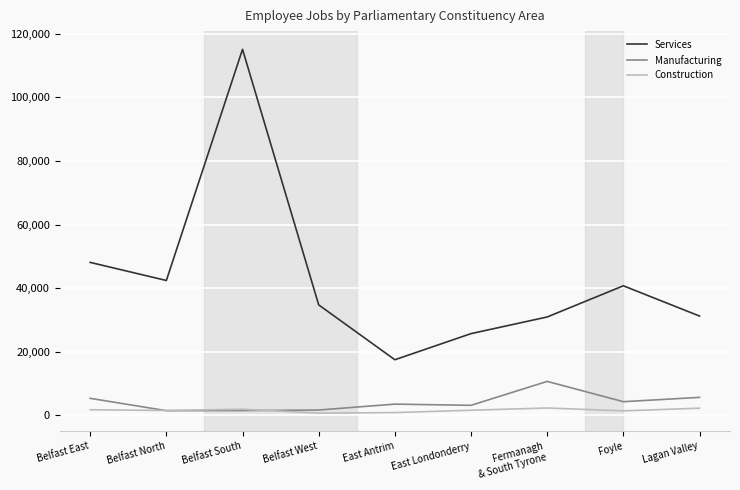

Which series changed the most between Belfast East and Belfast North?

Services